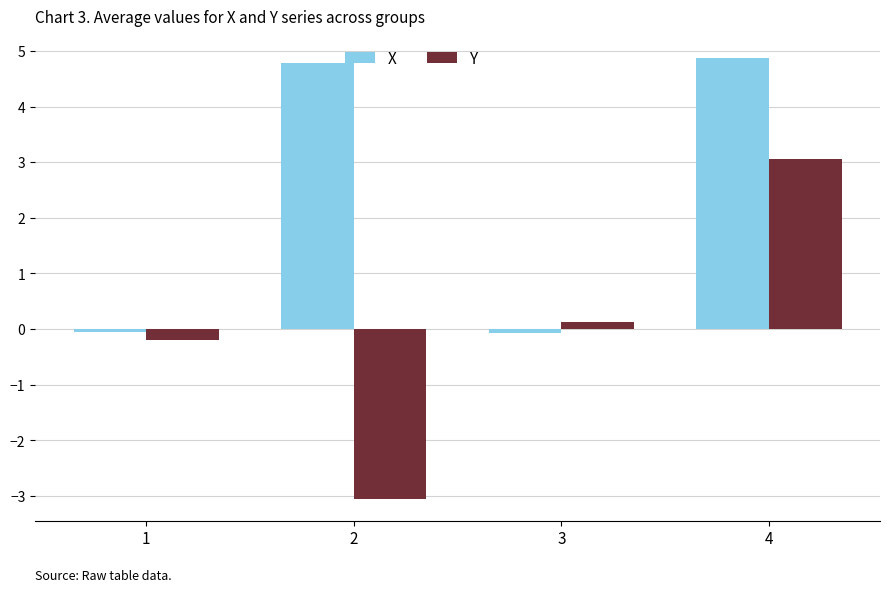

The value of Y at 1 is -0.2. True or false?

True